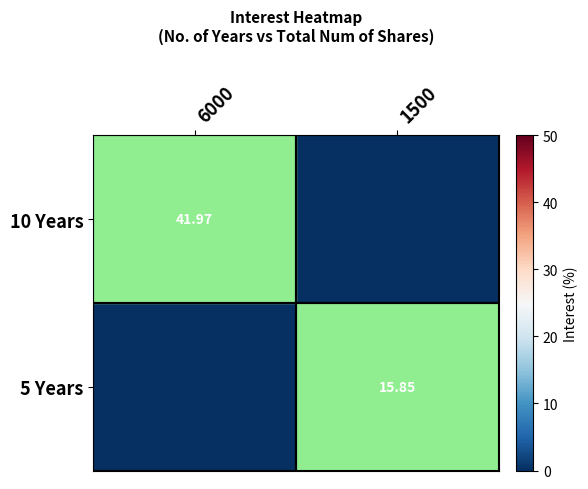

The value of 5 Years at 6000 is 7.9. True or false?

False